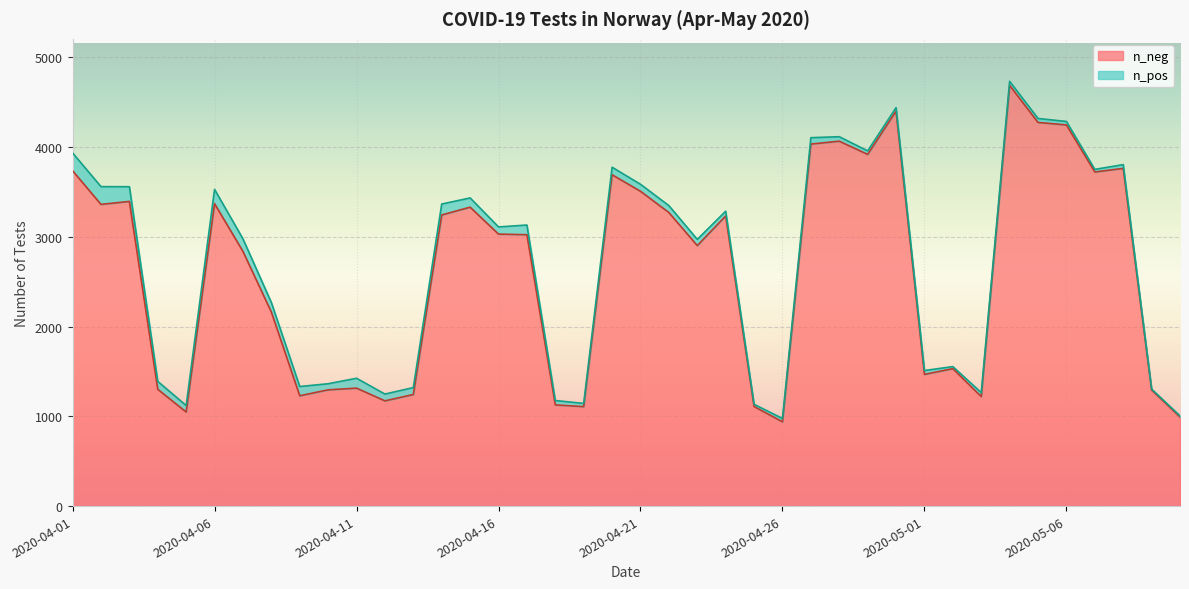

What is the minimum value shown in the chart?

939